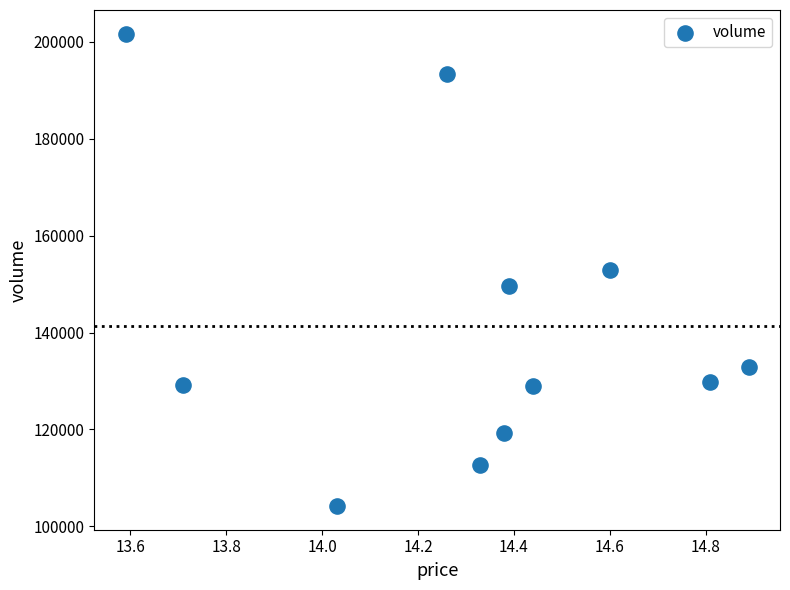

What is the average Y value?

141329